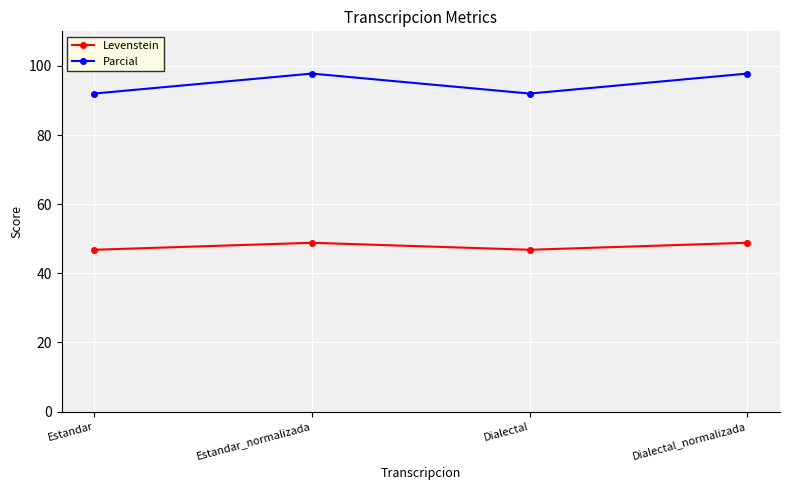

Is the value of Parcial at Estandar greater than the value of Levenstein at Dialectal_normalizada?

Yes